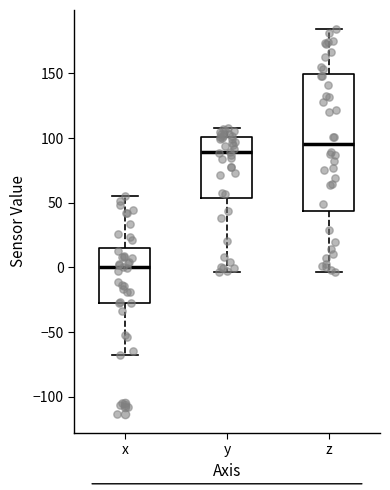

Which box's median line is the lowest?

x